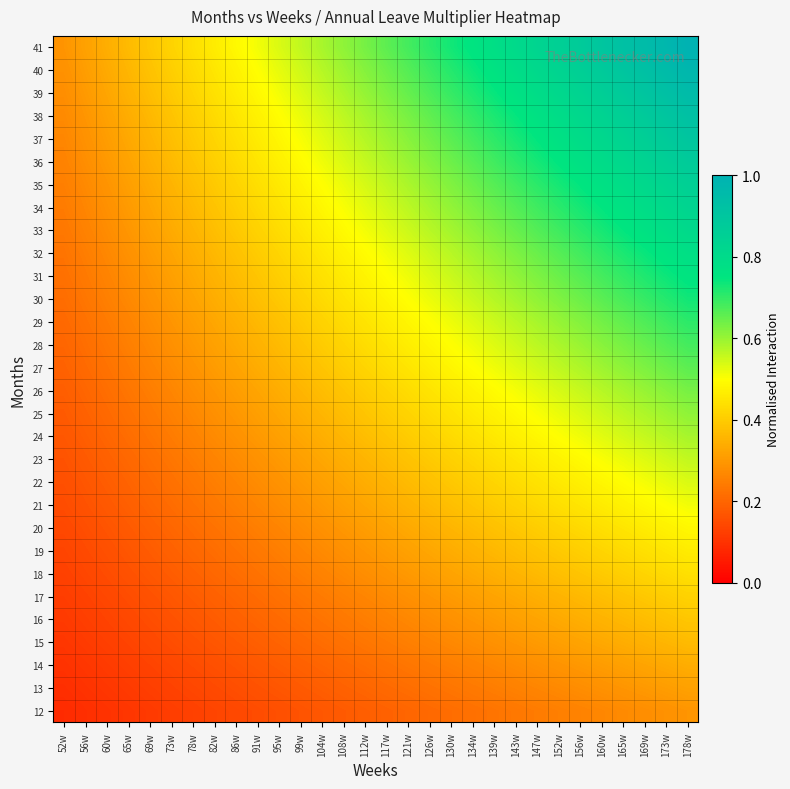

What is the minimum value shown in the chart?

0.1